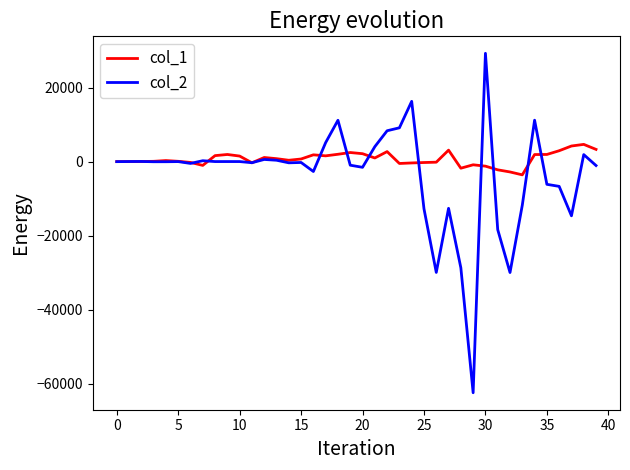

Rank the series by their maximum value, from lowest to highest.

col_1, col_2